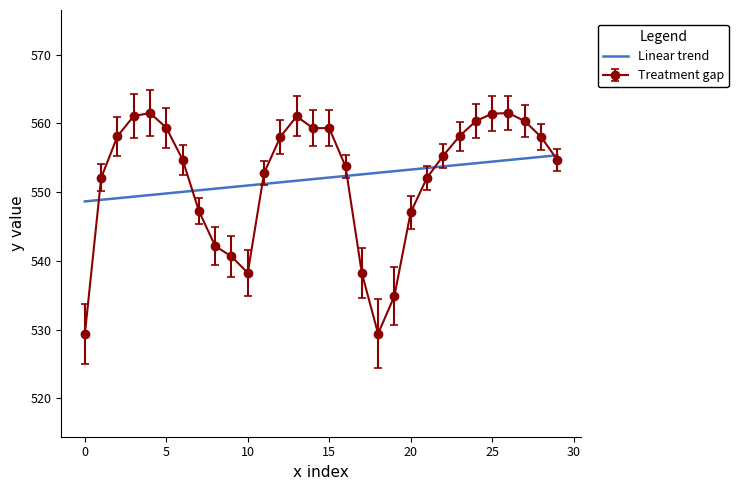

Which series has the largest range (max minus min)?

Treatment gap